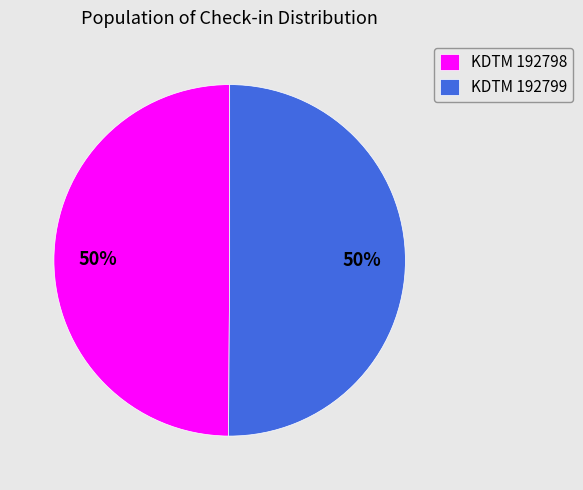

The KDTM 192799 slice represents 50% of the pie. True or false?

True